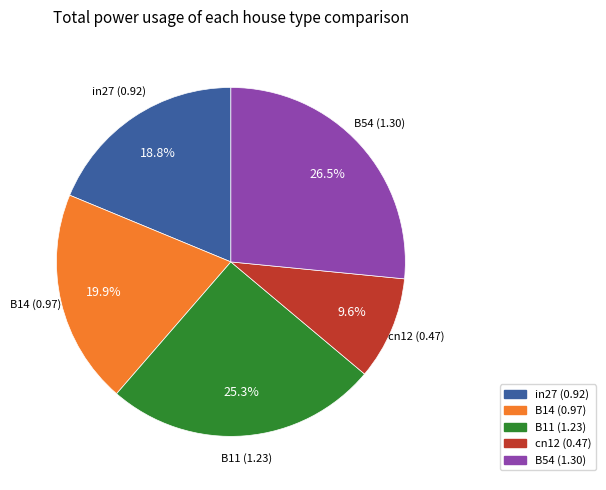

The cn12 slice represents 10% of the pie. True or false?

True